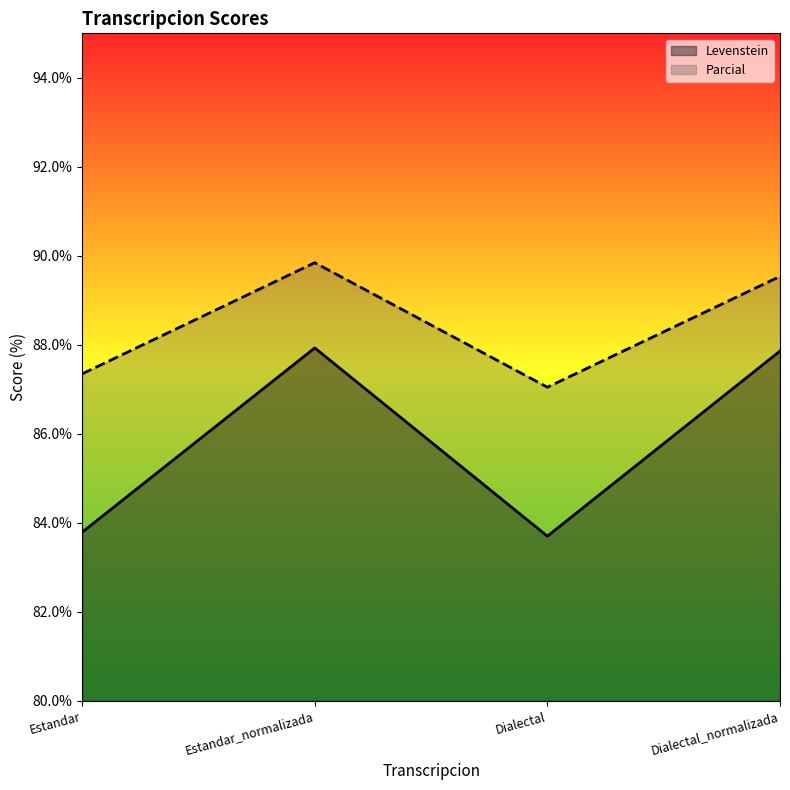

What is the average value of the Levenstein series?

85.8